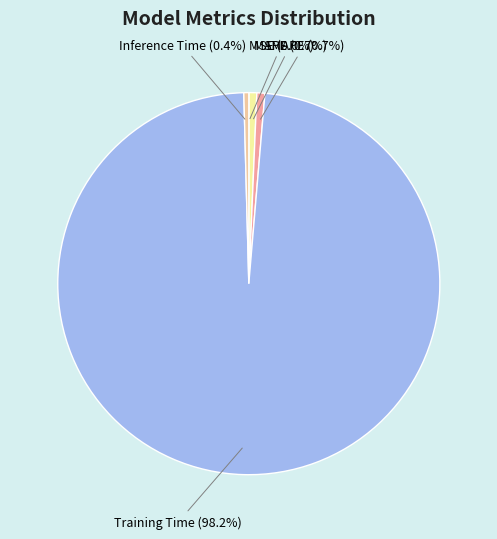

Which slice represents more than half of the pie?

Training Time